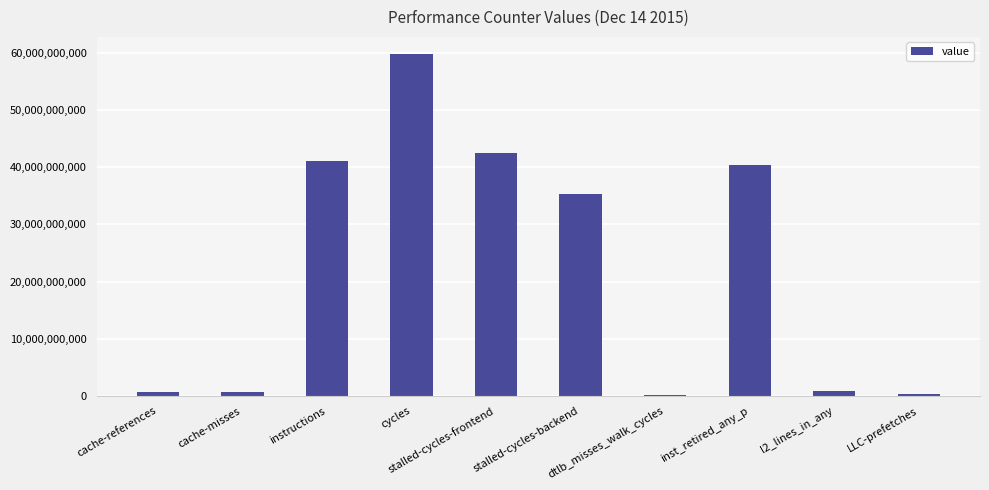

What is the smallest value displayed?

209104458